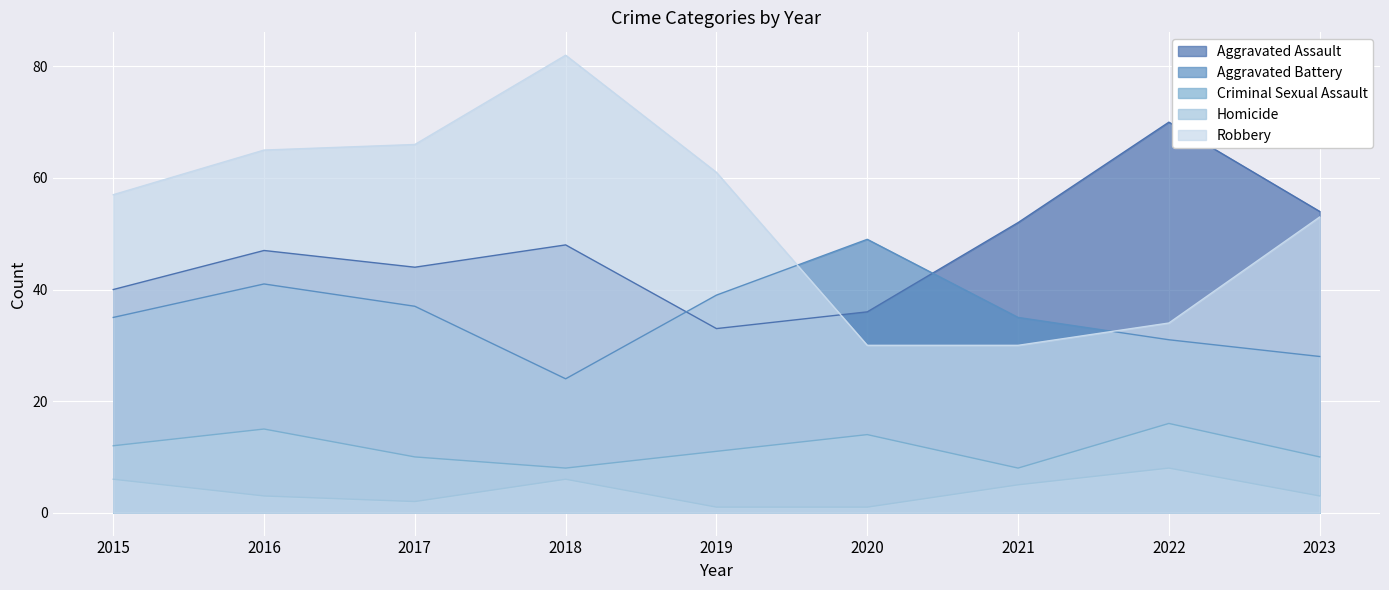

Where is Aggravated Battery nearest to the value 36?

2015